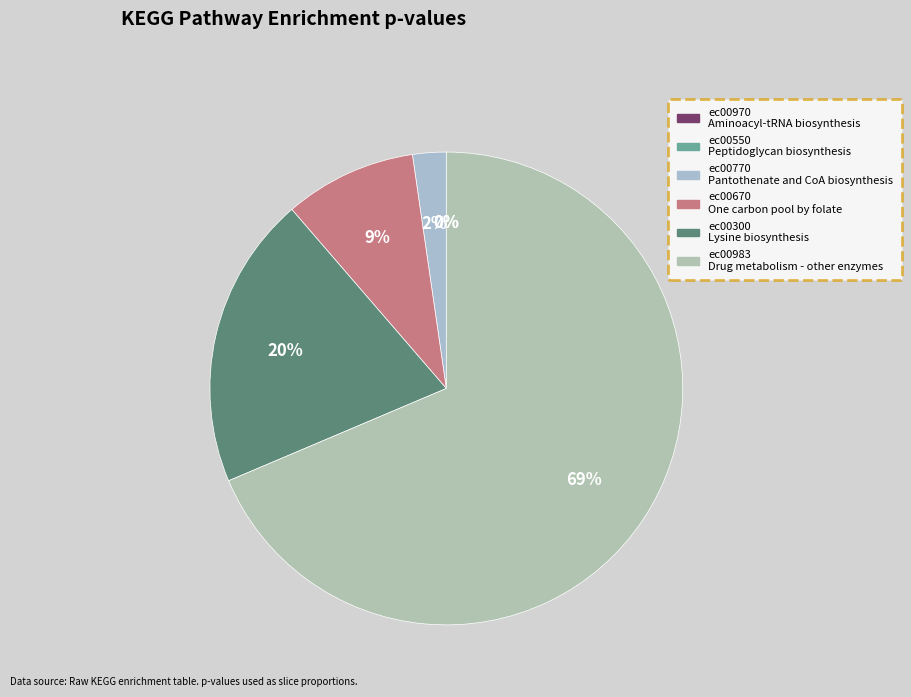

True or false: ec00300 accounts for 13% of the total.

False